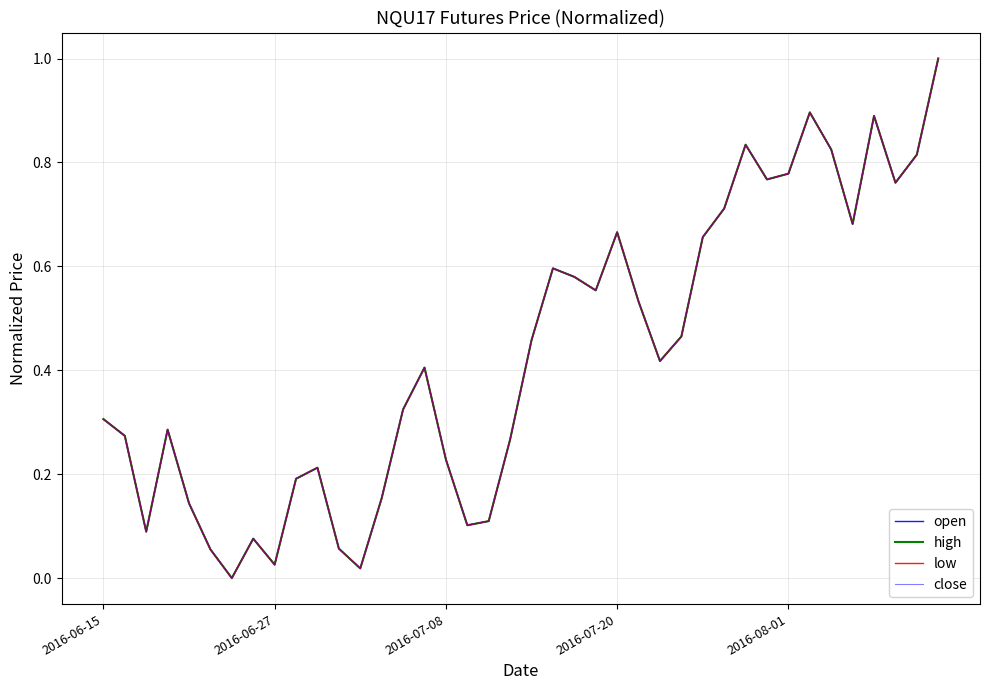

Does the chart have visible grid lines?

Yes